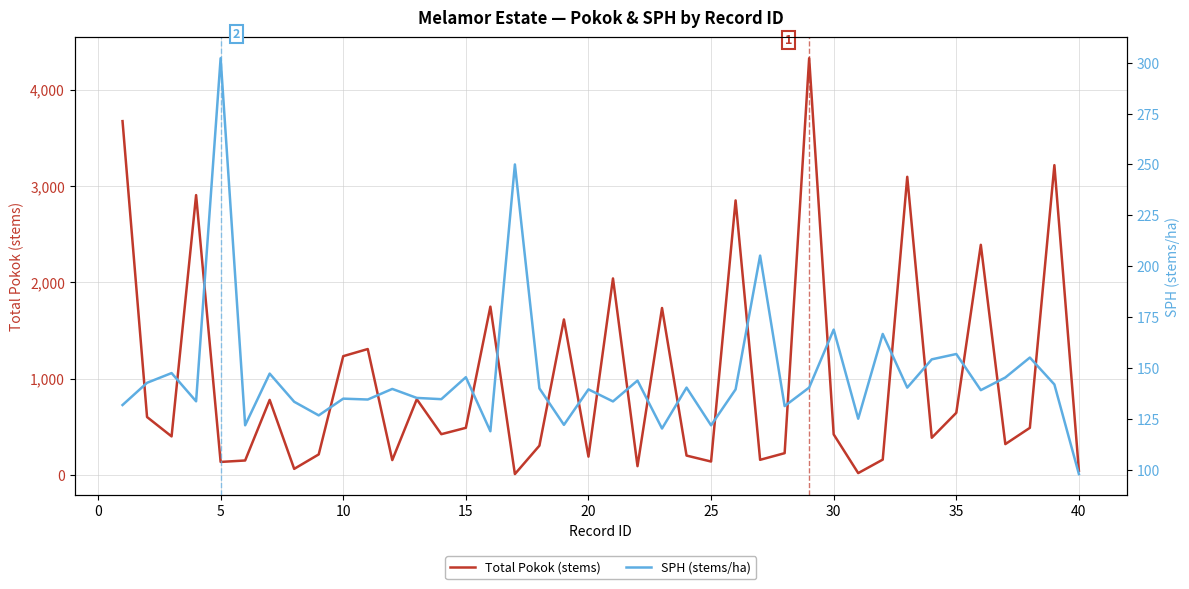

Reading right to left, extract all data points from this chart.

Total Pokok (stems): 44.0	3217.0	490.0	321.0	2390.0	646.0	387.0	3096.0	160.0	20.0	422.0	4327.0	227.0	158.0	2851.0	140.0	202.0	1734.0	92.0	2041.0	191.0	1615.0	305.0	10.0	1748.0	490.0	424.0	787.0	155.0	1308.0	1234.0	214.0	64.0	780.0	151.0	136.0	2906.0	401.0	602.0	3674.0
SPH (stems/ha): 97.8	141.8	155.1	145.2	139.0	156.8	154.2	140.3	166.7	125.0	168.8	140.3	131.2	205.2	139.4	121.7	140.3	120.2	143.8	133.5	139.4	122.0	139.9	250.0	118.8	145.4	134.6	135.2	139.6	134.4	134.9	126.6	133.3	147.2	121.8	302.2	133.6	147.4	142.7	131.7